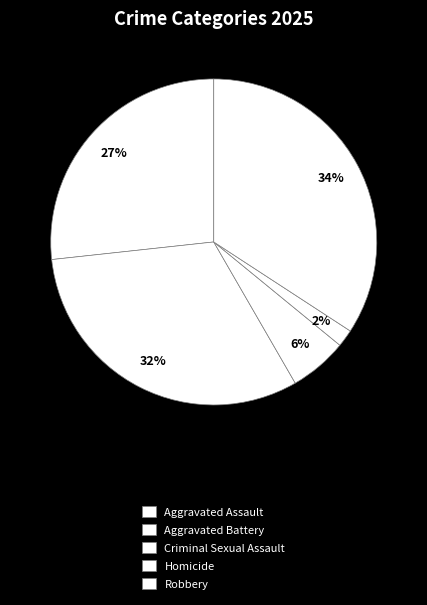

The Aggravated Battery slice represents 32% of the pie. True or false?

True